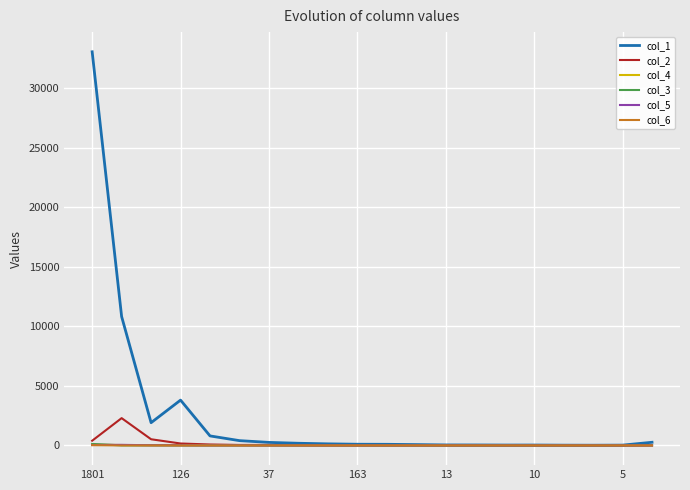

Which series has the widest spread of values?

col_1